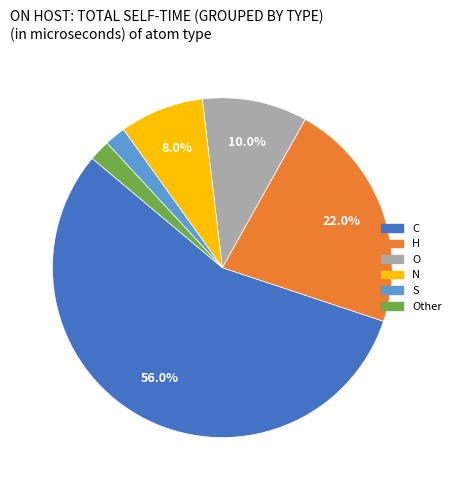

Is there any slice that represents more than half of the pie?

Yes